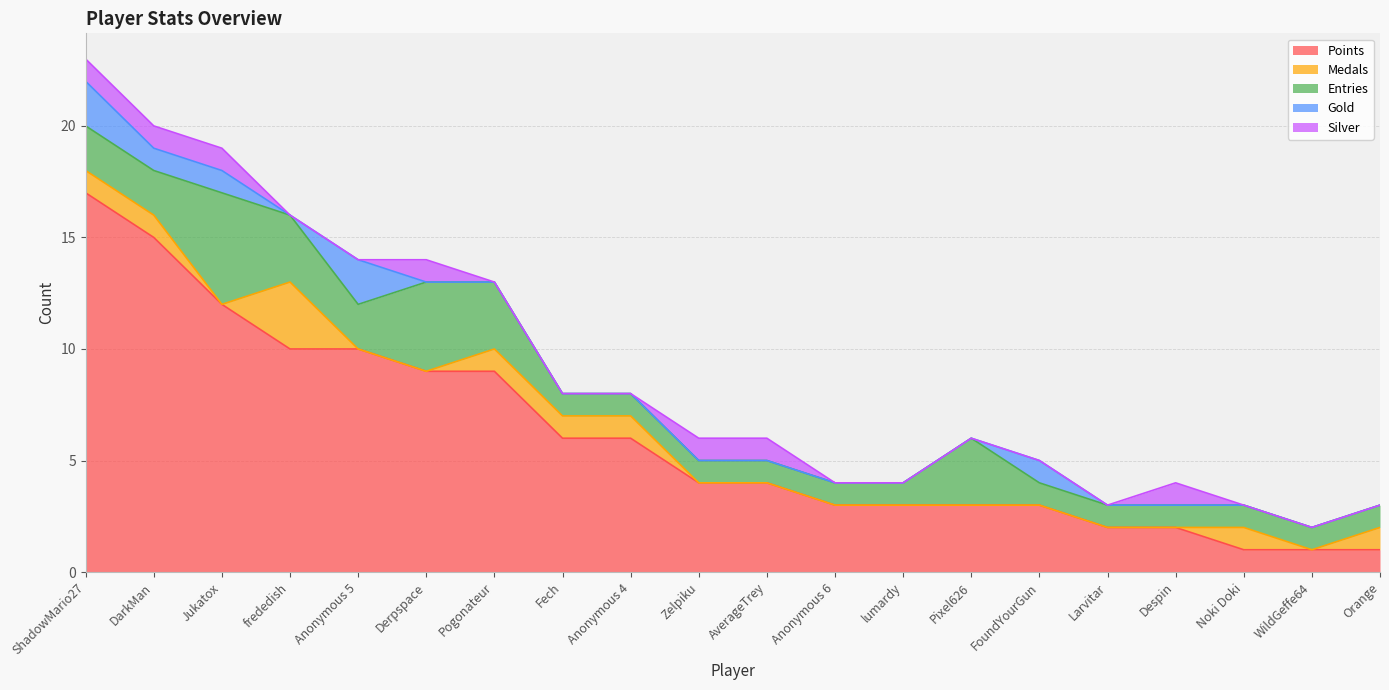

True or false: Entries and Medals cross at least once.

False